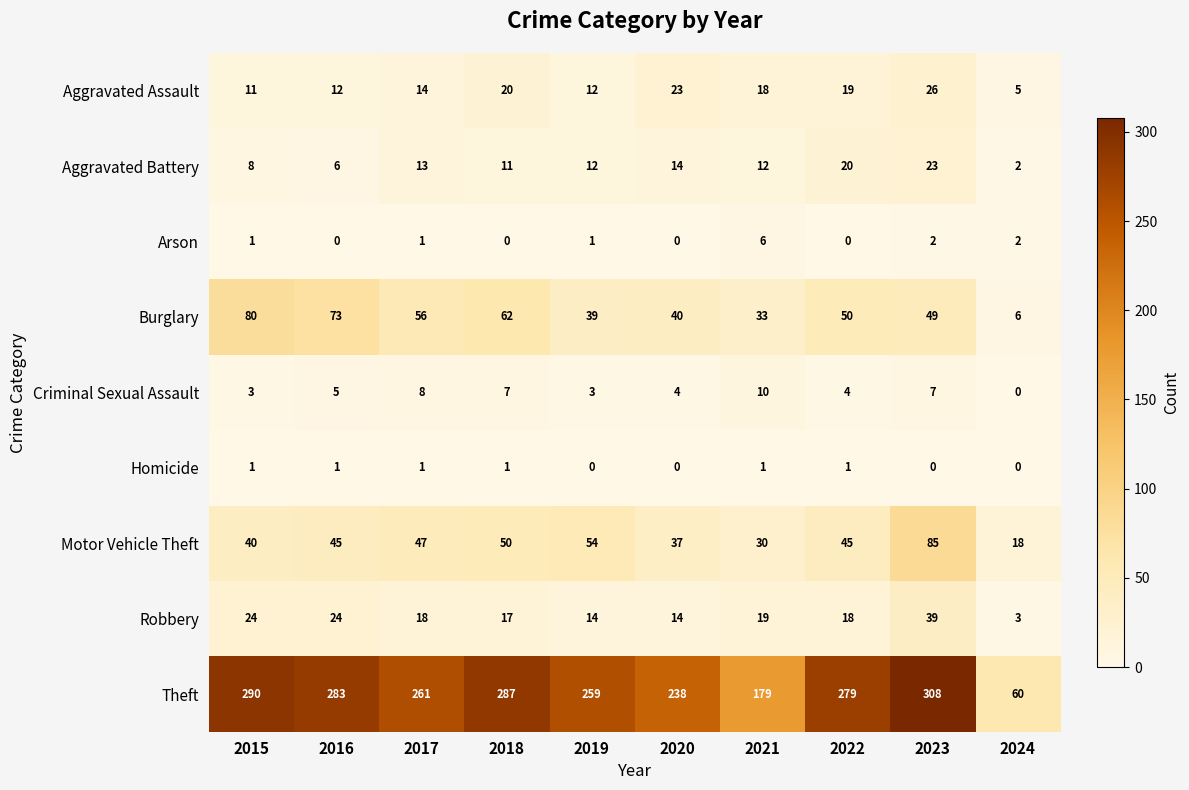

What is the total value across all series at 2021?

308